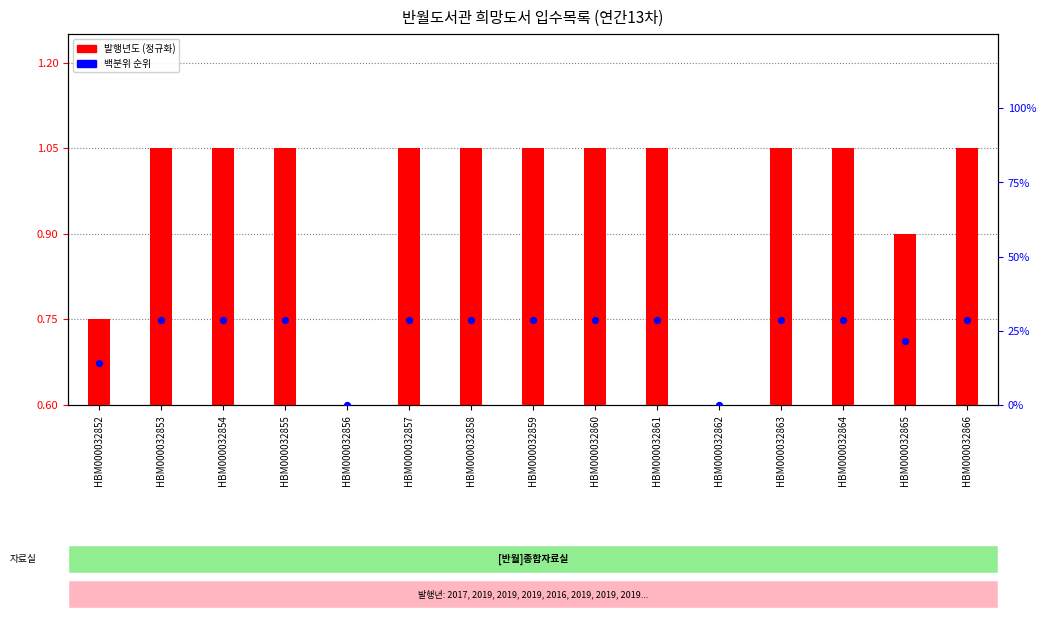

At which category is the sum across all series the highest?

HBM000032853